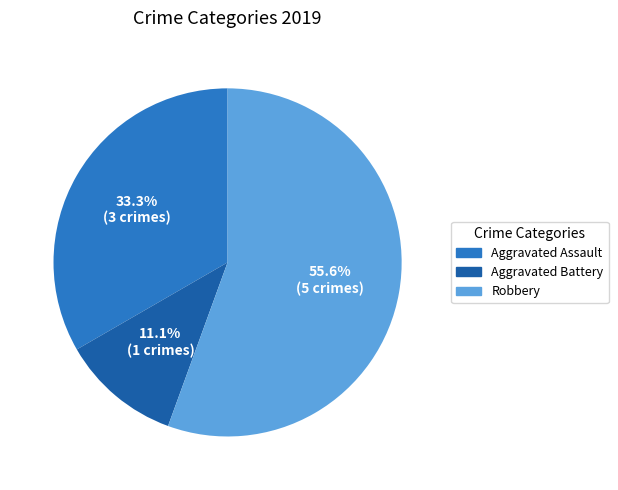

Which category accounts for the majority?

Robbery